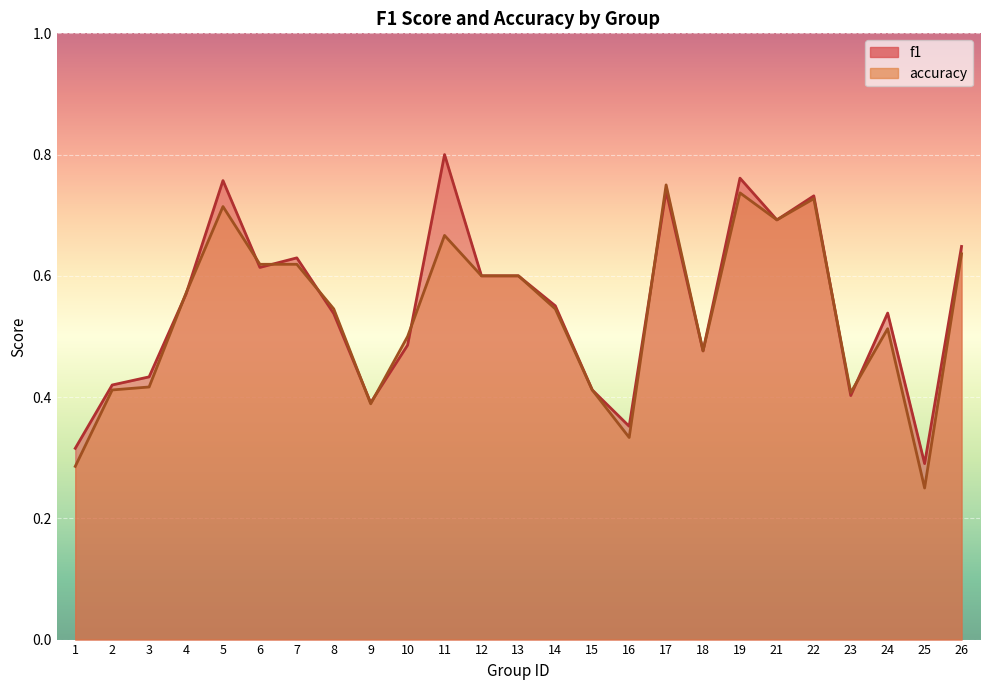

Where is f1 nearest to the value 0?

25